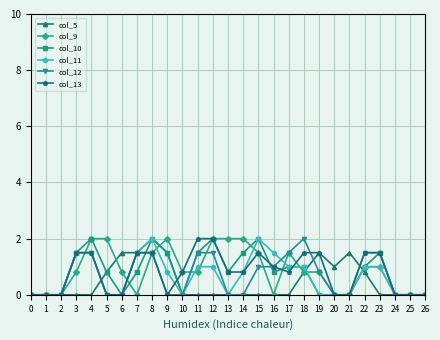

At which category is the sum across all series the highest?

8